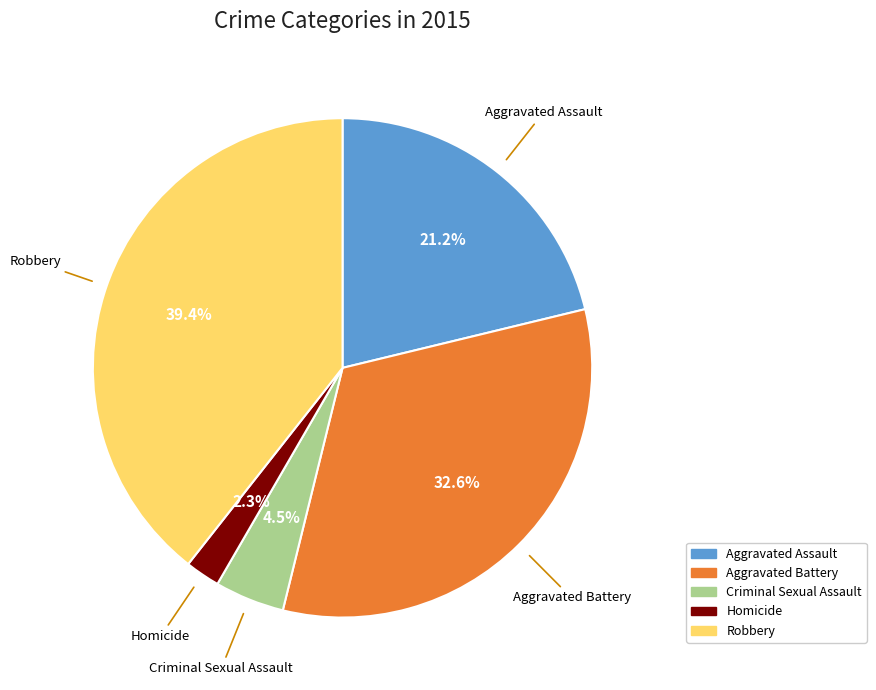

Count the number of slices in the pie.

5